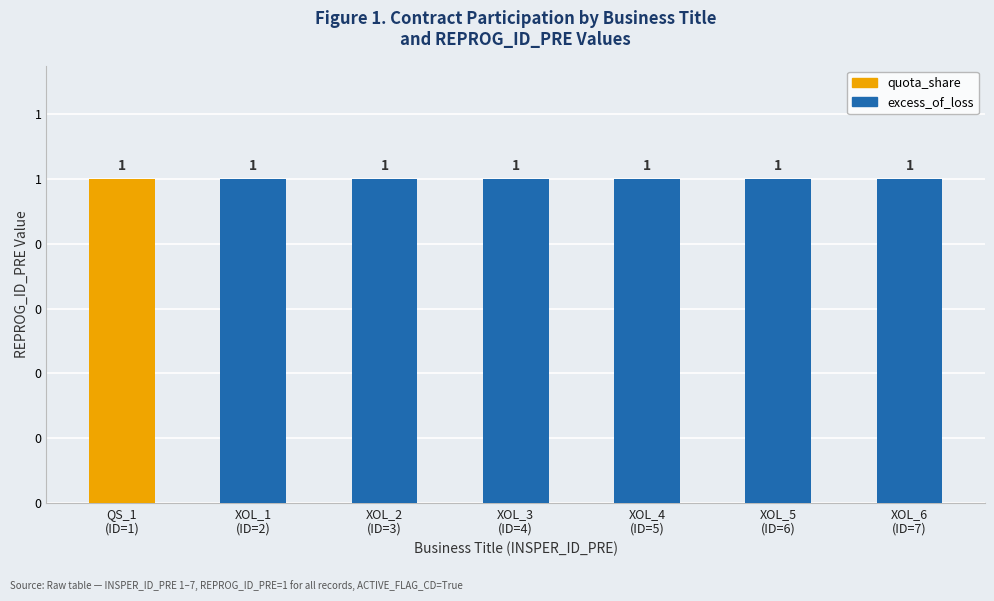

Where is quota_share nearest to the value 0?

XOL_1
(ID=2)